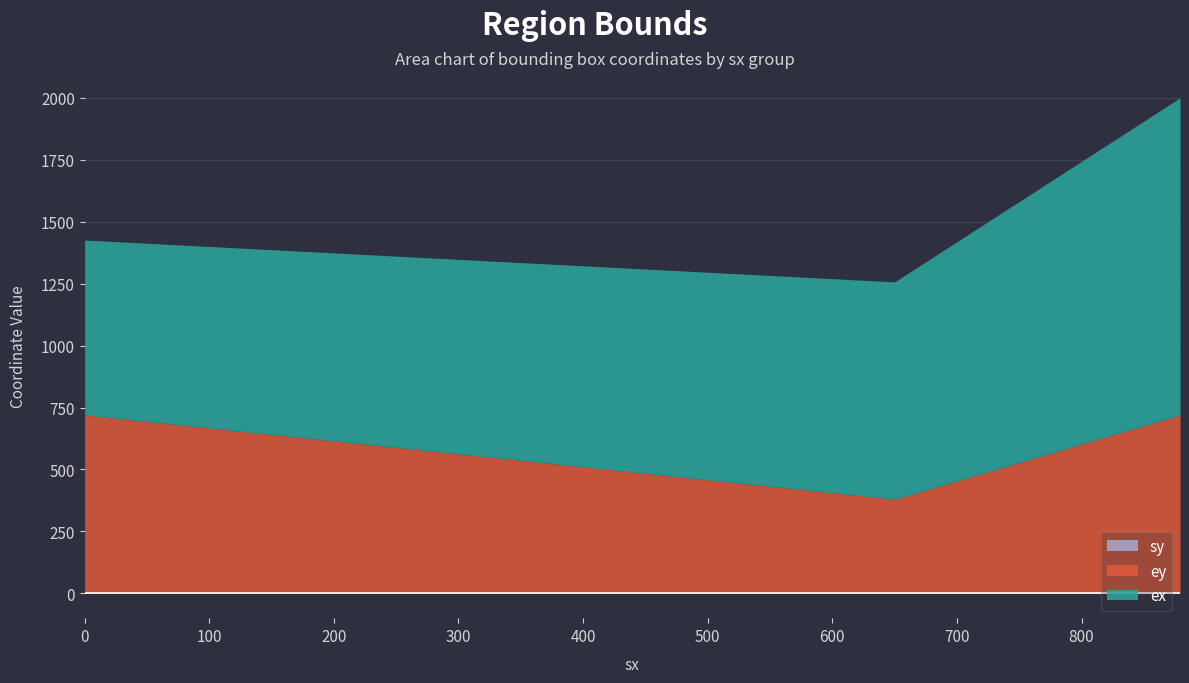

What is the value of the ex point at the 1st from the left?

706